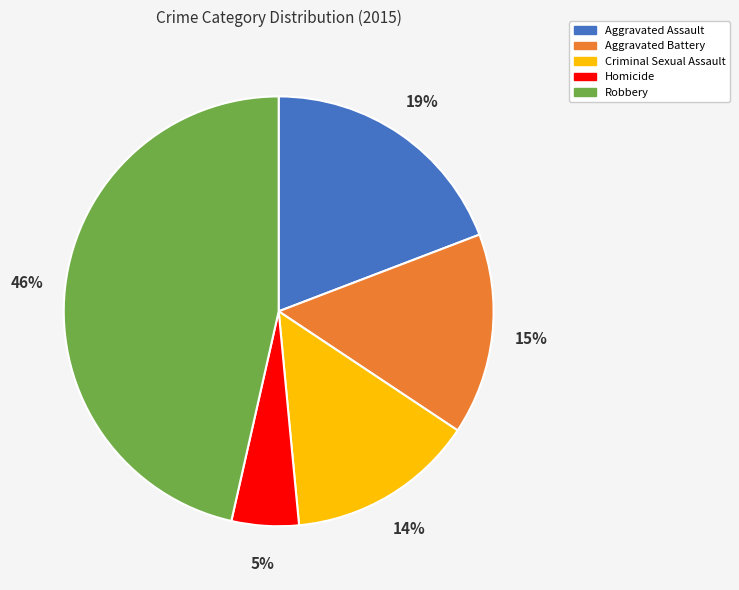

Which has a higher value, Robbery or Homicide?

Robbery